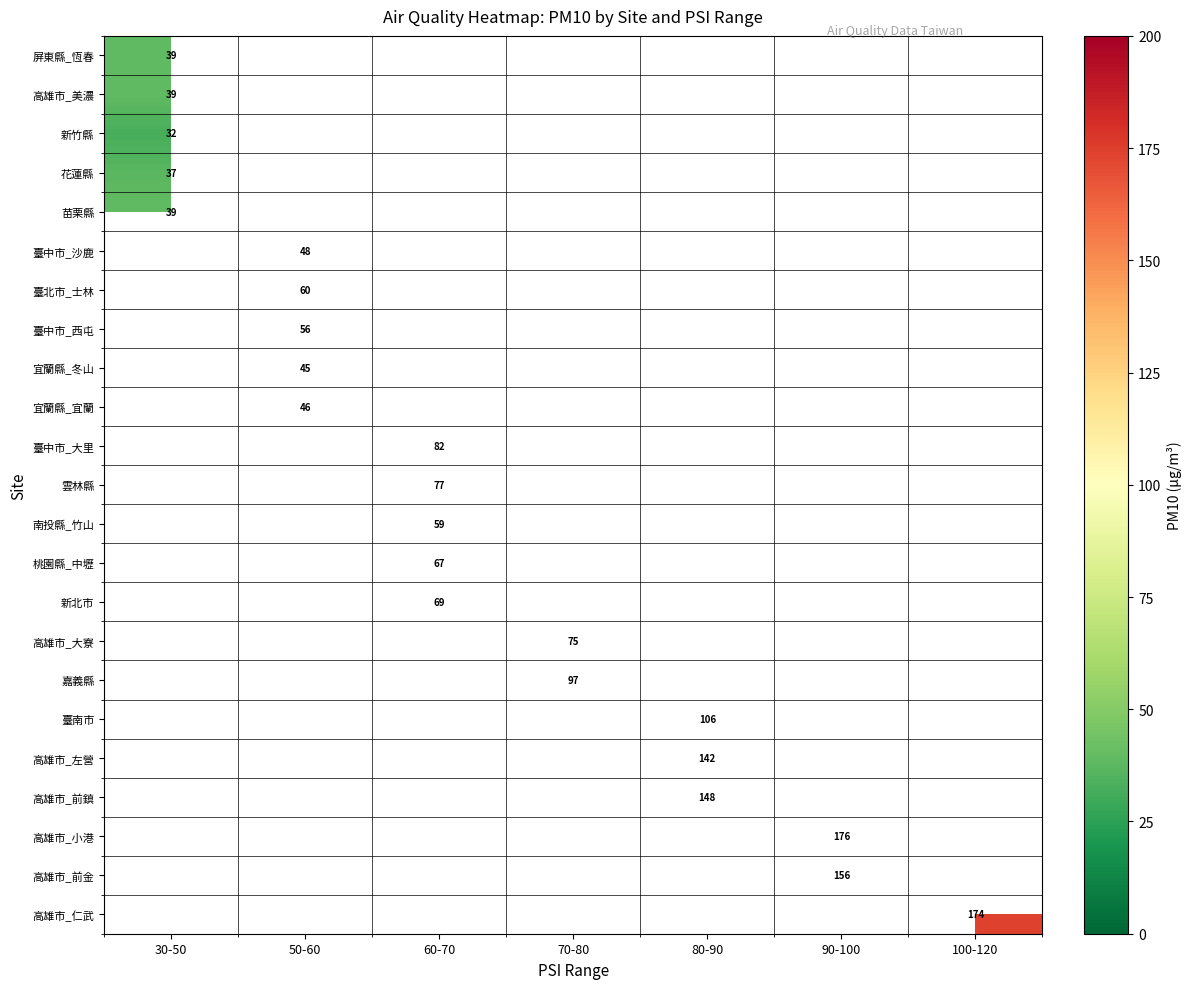

The value of 嘉義縣 at 70-80 is 97. True or false?

True